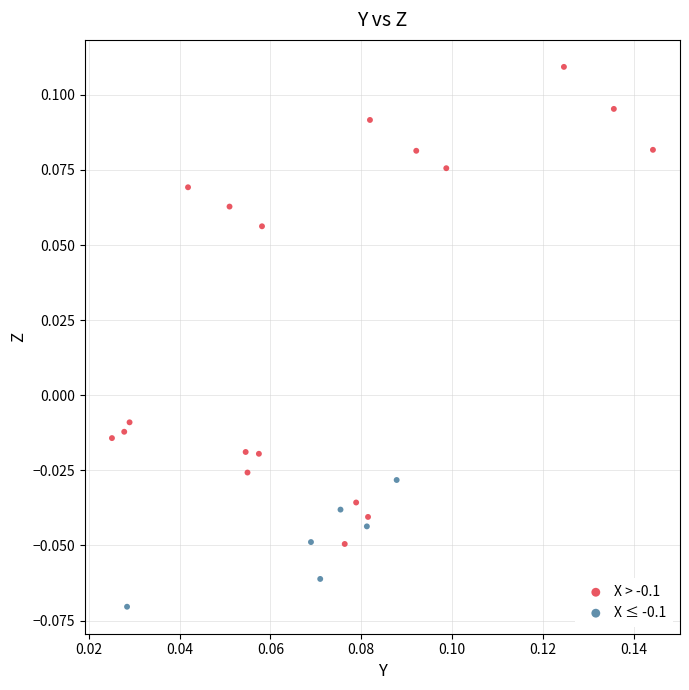

What are all the series names shown in the legend?

X > -0.1, X ≤ -0.1